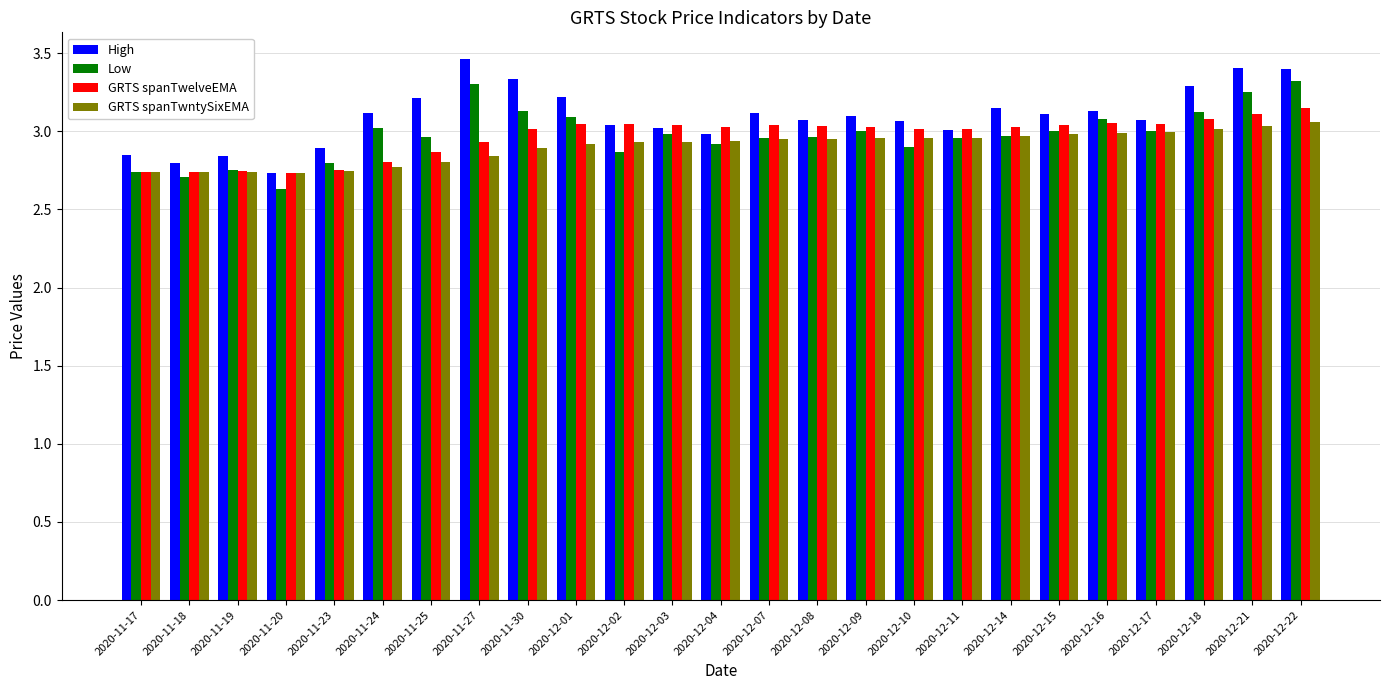

What position from the right is 2020-12-11?

8